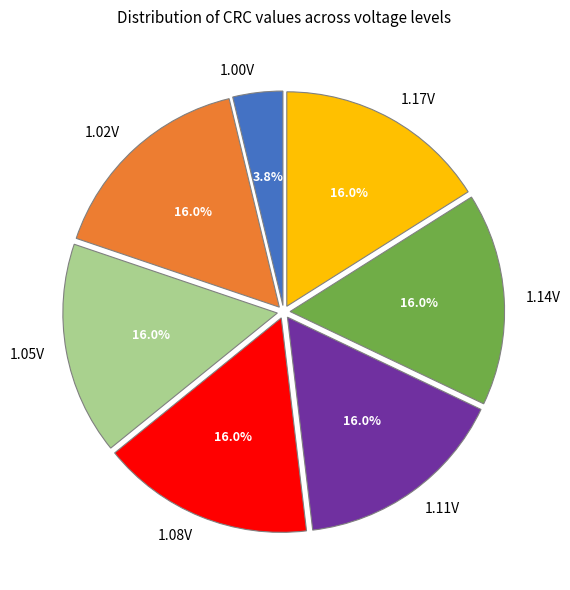

What is the total percentage of 1.17V and 1.11V?

32.1%